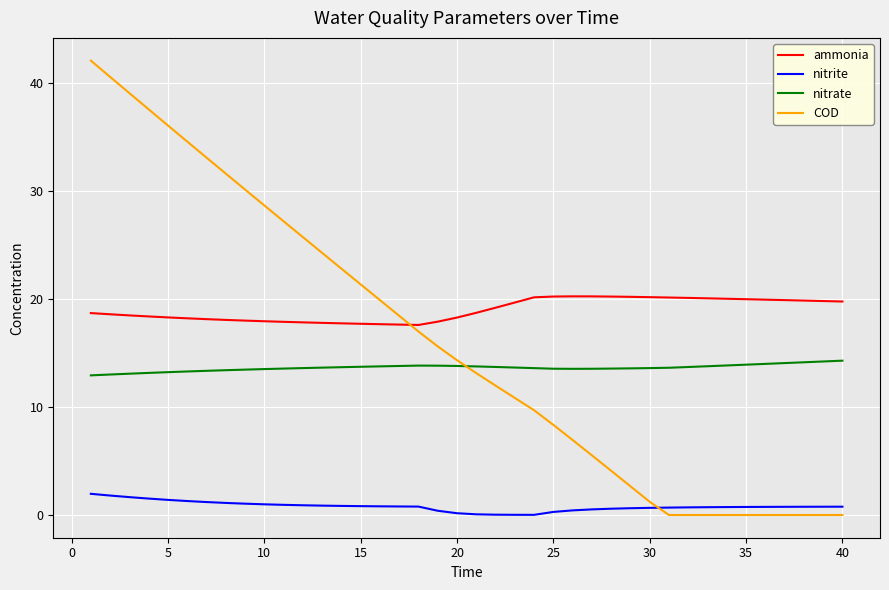

True or false: ammonia and nitrate intersect in this chart.

False